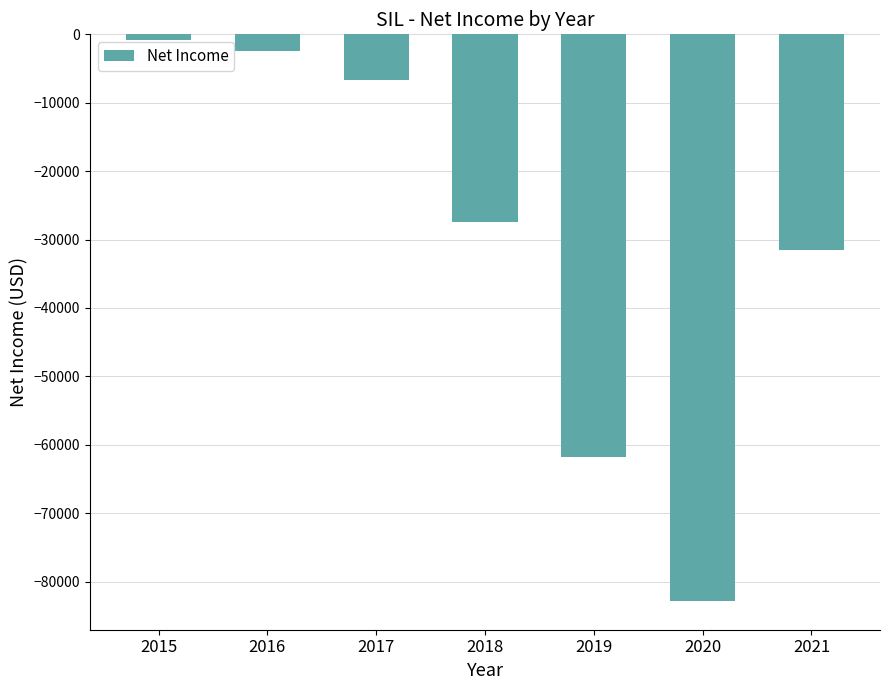

Which label corresponds to the largest value in the chart?

2015